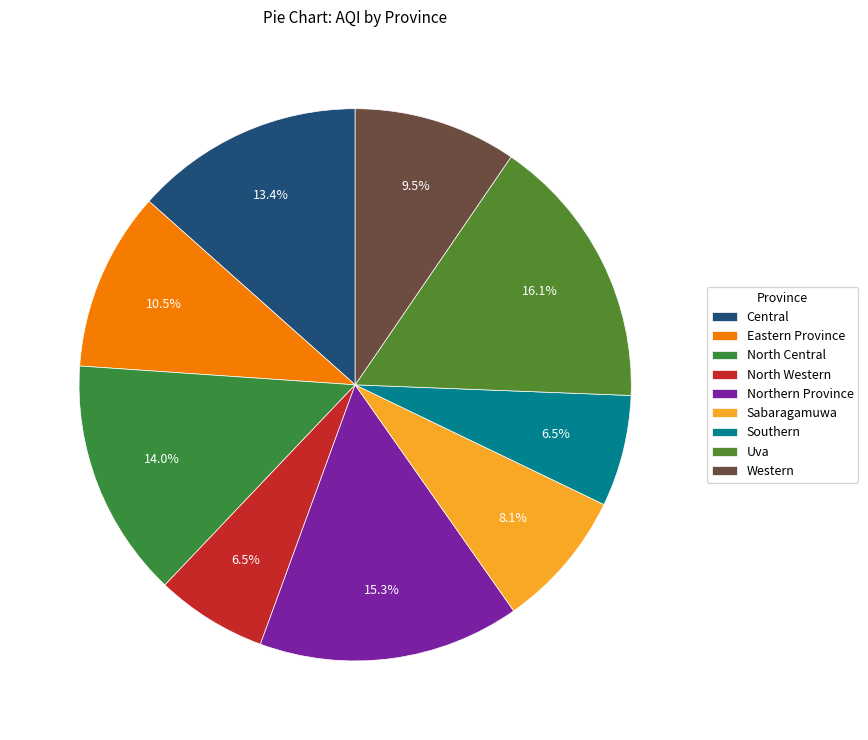

True or false: North Central accounts for 6% of the total.

False